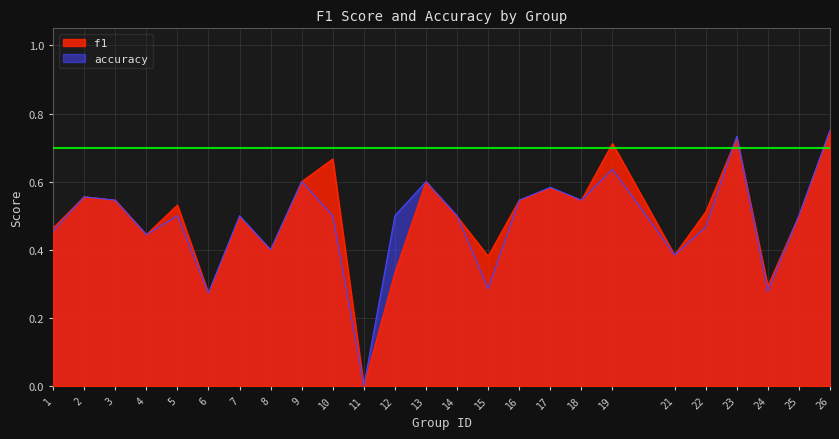

Rank the categories by accuracy value from lowest to highest.

11, 6, 24, 15, 21, 8, 4, 1, 22, 5, 7, 10, 12, 14, 25, 3, 16, 18, 2, 17, 9, 13, 19, 23, 26